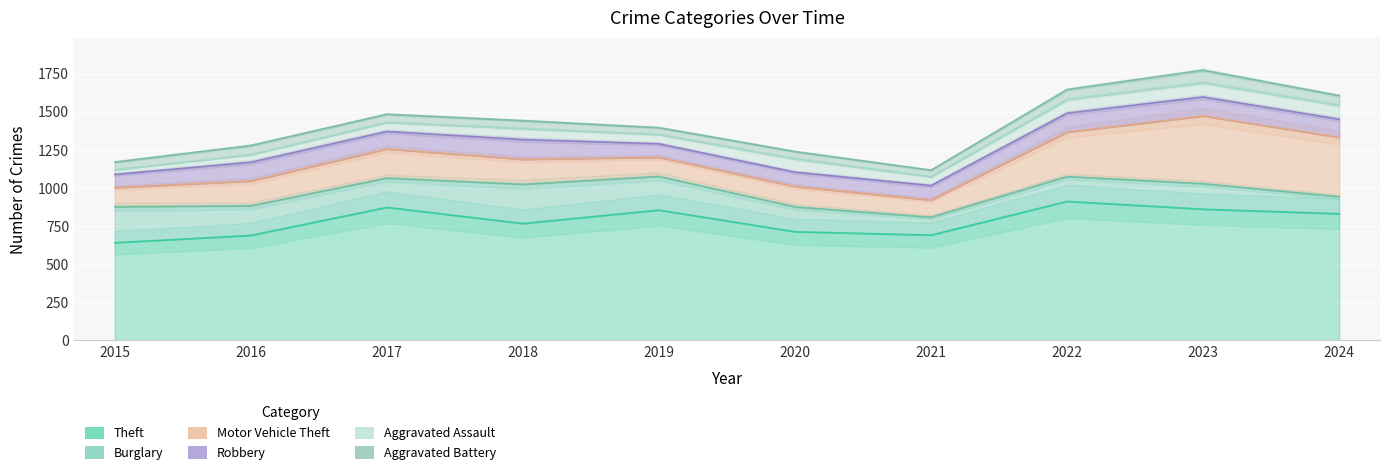

Where is the first local maximum for Burglary?

2018